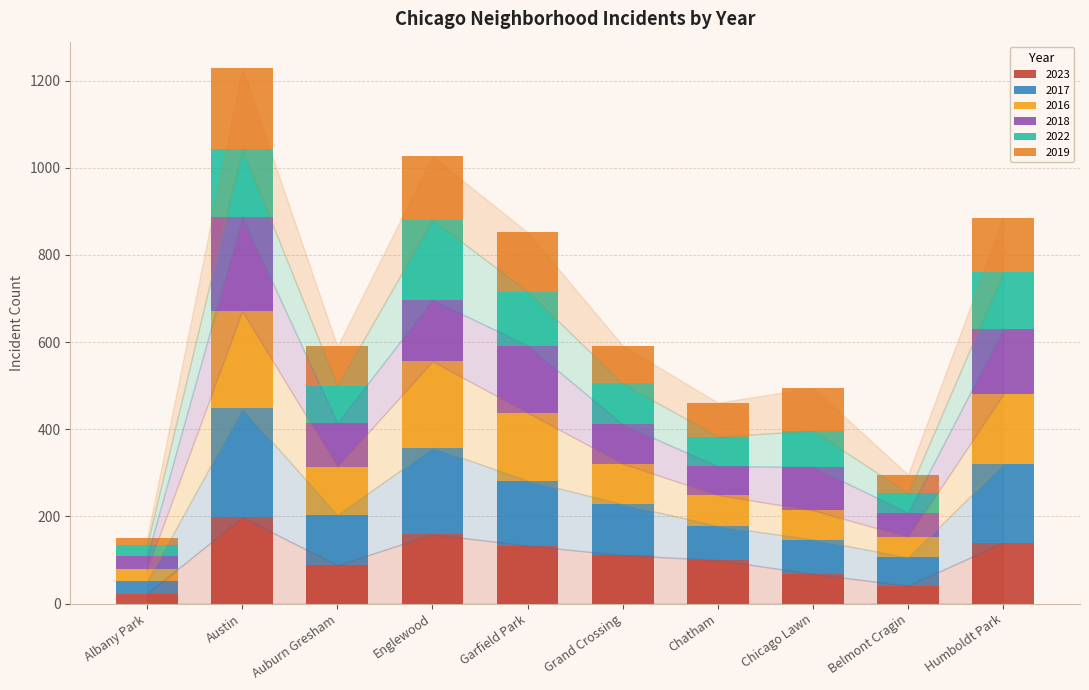

Does the chart contain stacked bars?

Yes